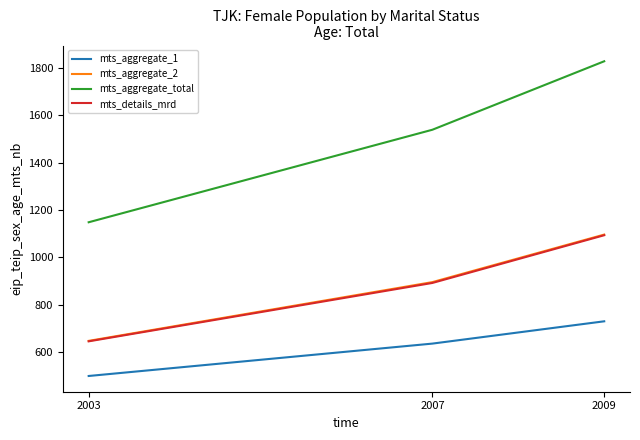

Between 2007 and 2009, which series saw the biggest shift?

mts_aggregate_total